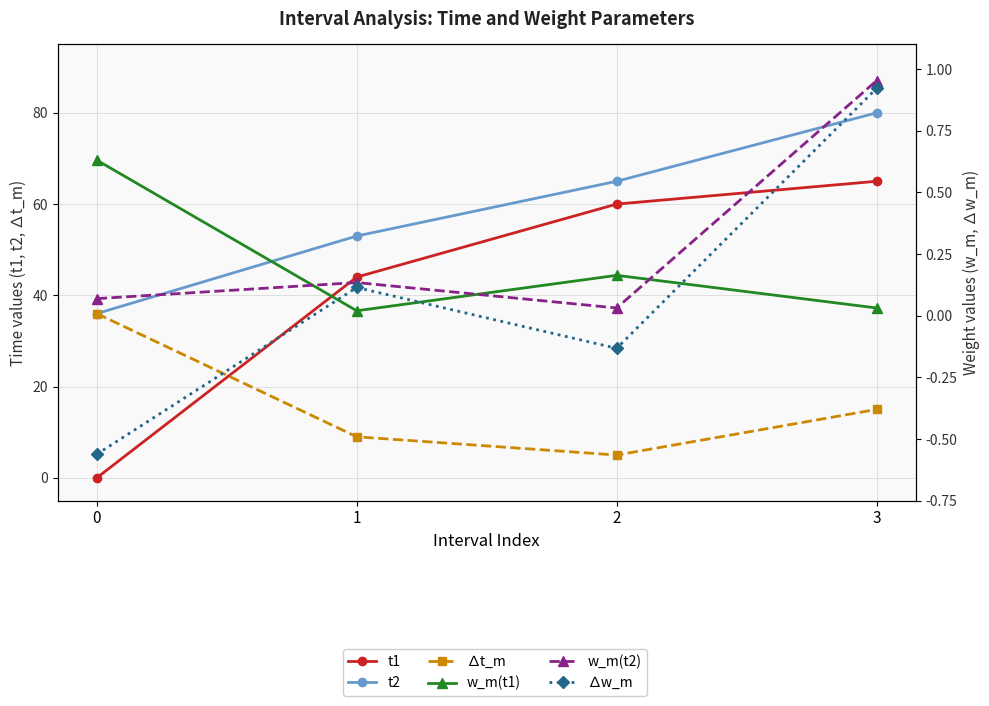

What are all the series names shown in the legend?

t1, t2, ∆t_m, w_m(t1), w_m(t2), ∆w_m